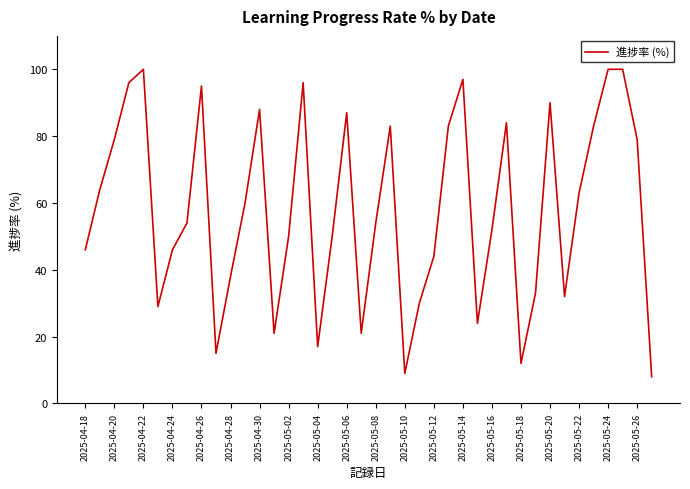

What is the difference between the maximum and minimum values?

92